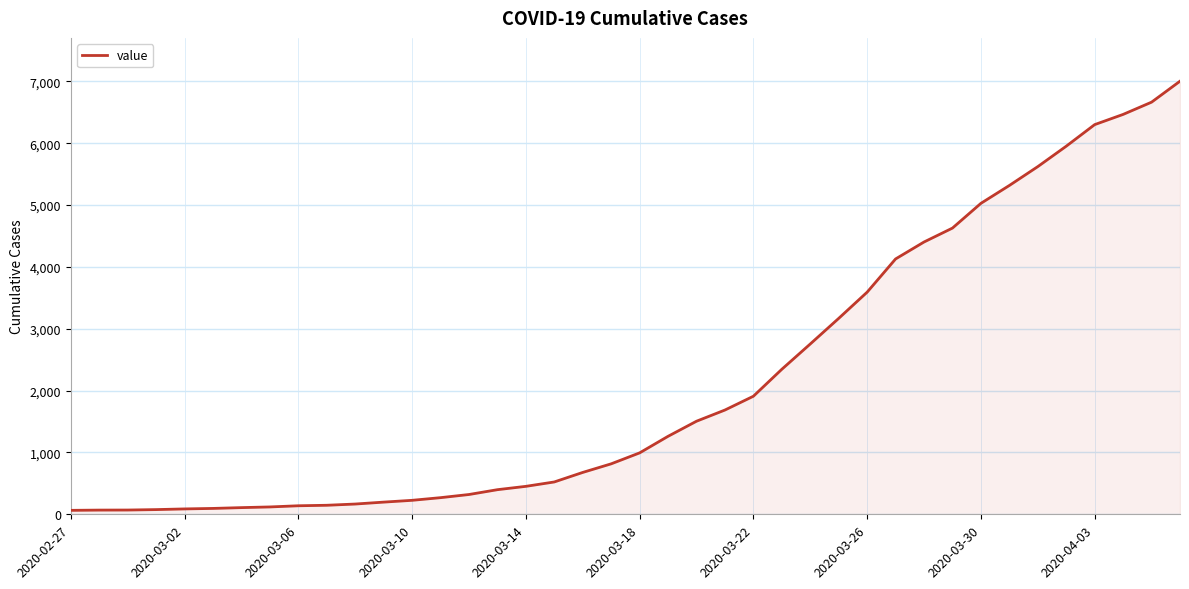

Does the chart display data point markers on the line(s)?

No